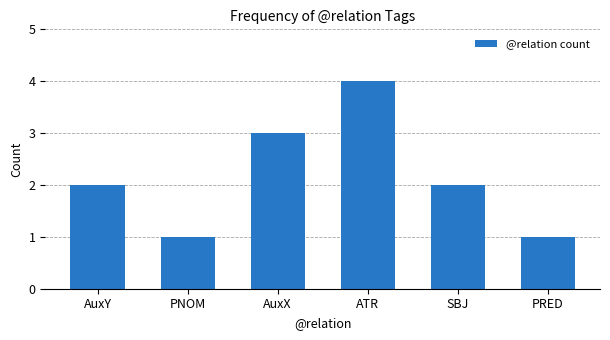

What is the label of the 2nd bar from the right?

SBJ